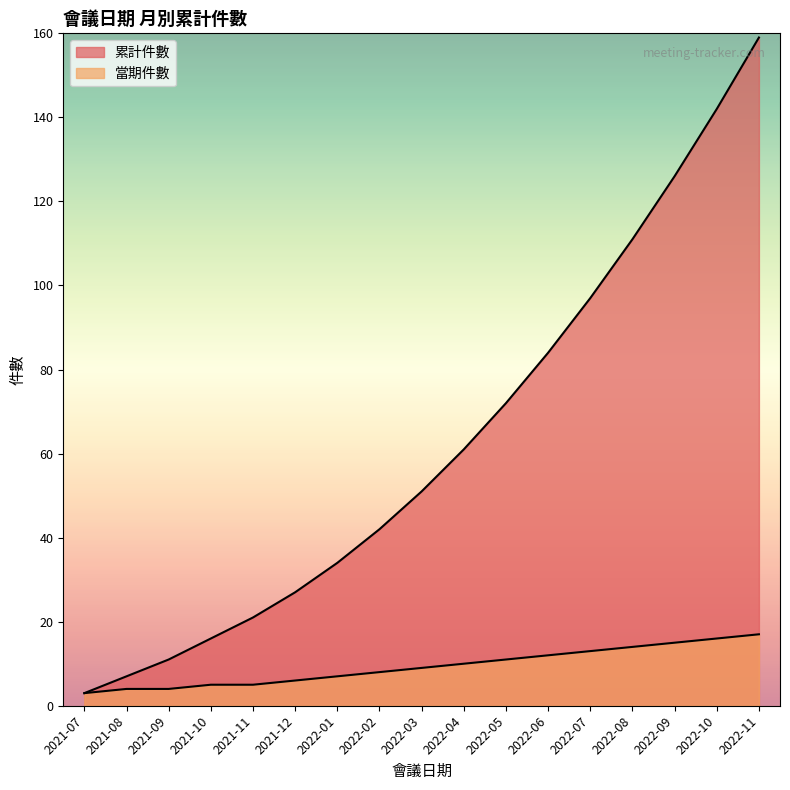

At which label does 當期件數 first exceed 9?

2022-04